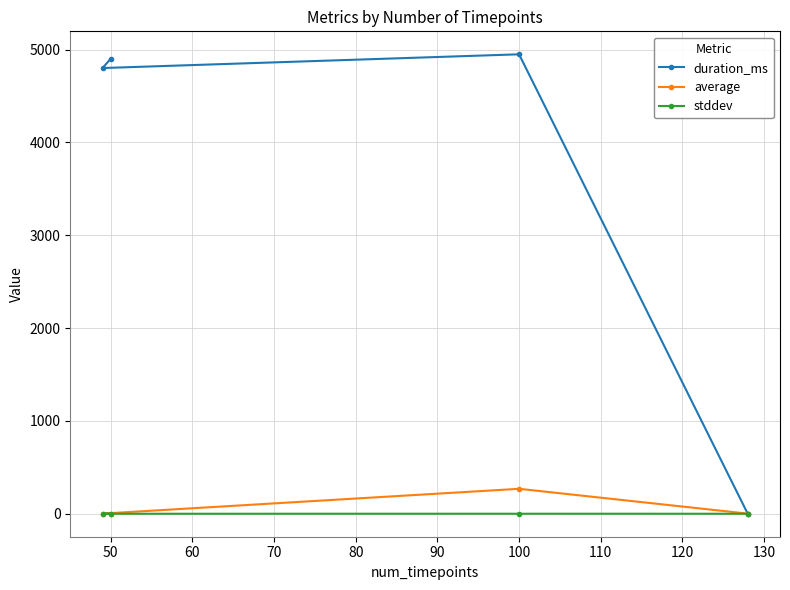

What is the average value of the duration_ms series?

3663.5